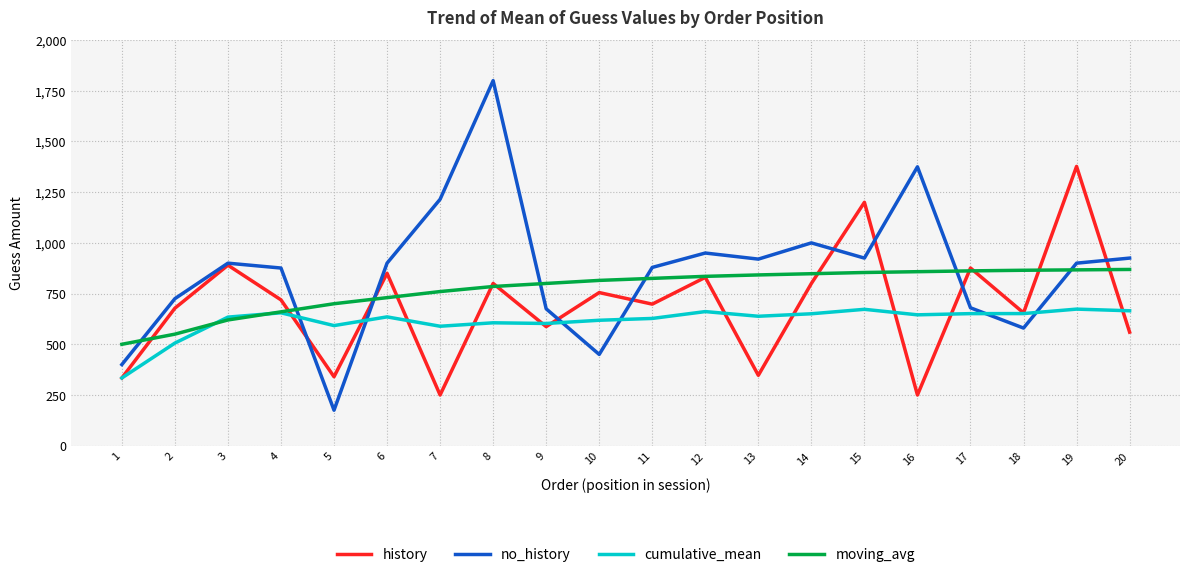

Which series has the largest total across all categories?

no_history